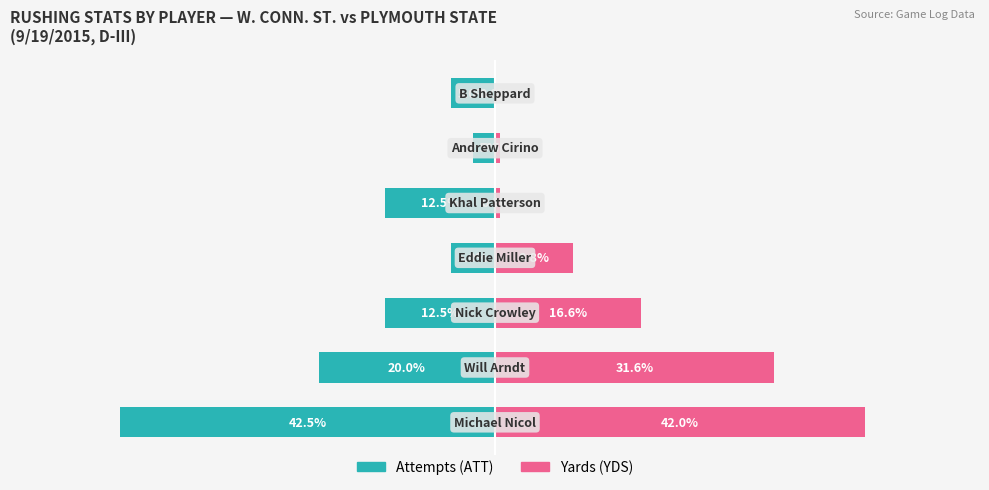

What is the approximate value of Yards (YDS) at 0?

42.0